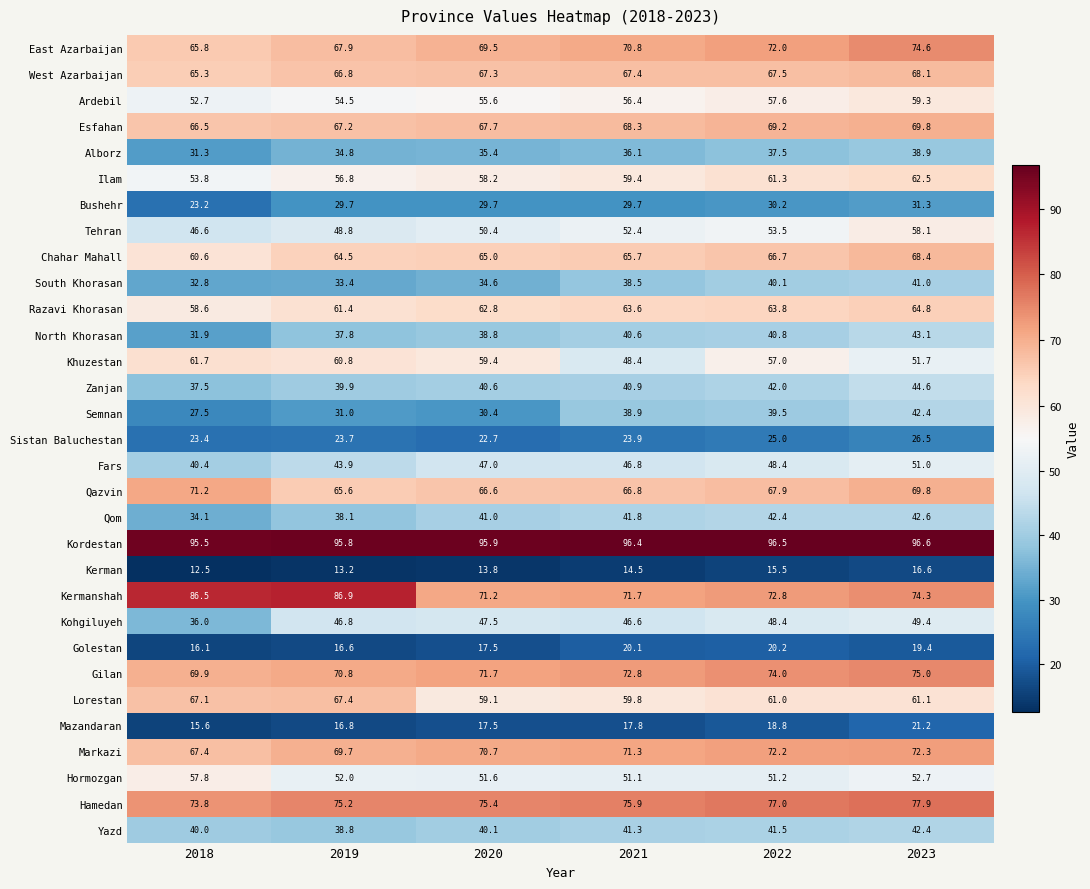

At which label is Hormozgan closest to 54?

2023